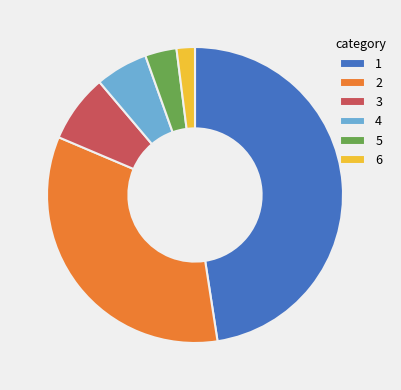

Rank the categories by value from lowest to highest.

6, 5, 4, 3, 2, 1